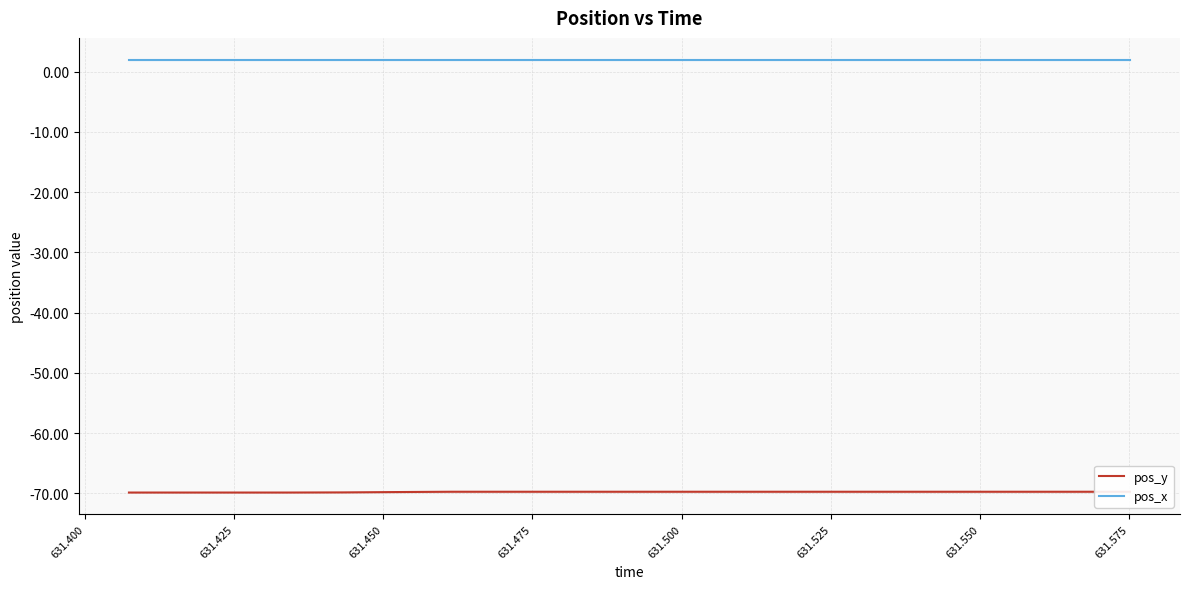

Reading left to right, extract all data points from this chart.

pos_y: -69.9	-69.9	-69.9	-69.9	-69.8	-69.8	-69.7	-69.7	-69.7	-69.7	-69.7	-69.7	-69.7	-69.7	-69.7	-69.7	-69.7	-69.7	-69.7	-69.7
pos_x: 2.0	2.0	2.0	2.0	2.0	2.0	2.0	2.0	2.0	2.0	2.0	2.0	2.0	2.0	2.0	2.0	2.0	2.0	2.0	2.0